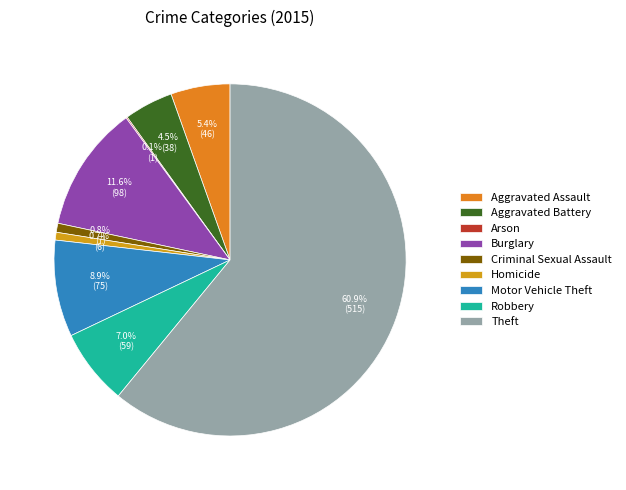

What percentage is the Aggravated Battery slice, to the nearest percent?

4%